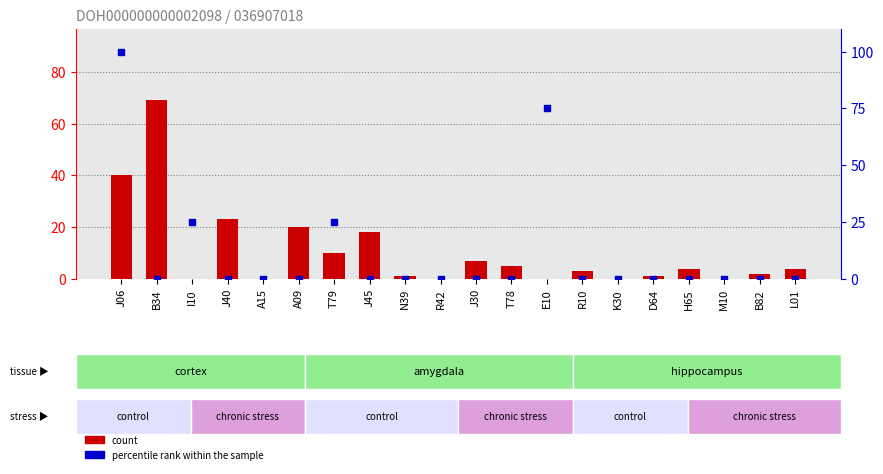

What is the total value across all series at A09?

20